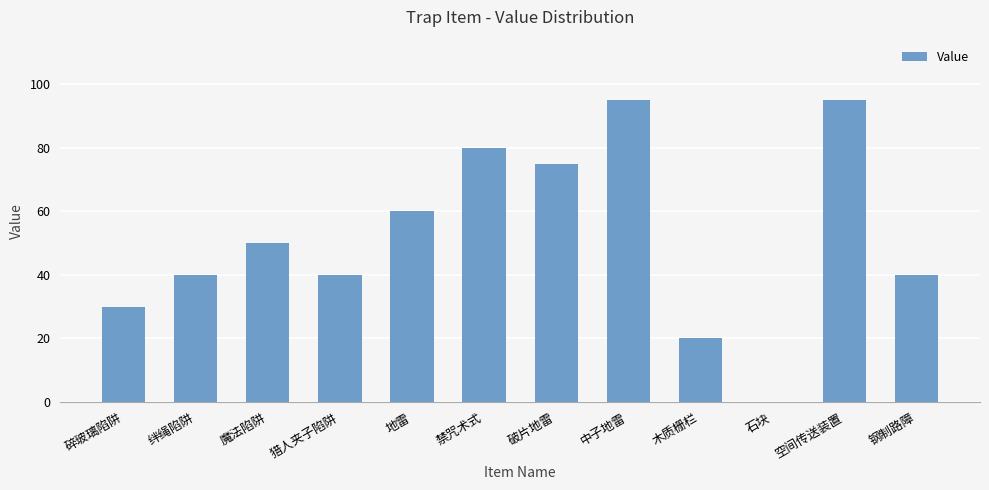

What is the sum of all values?

625